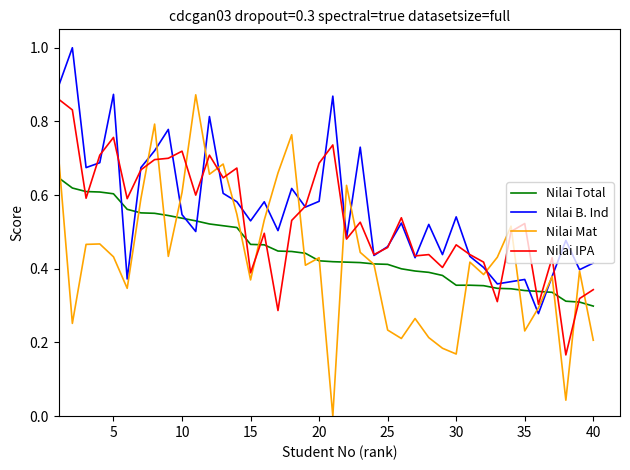

What is the maximum value shown in the chart?

1.0